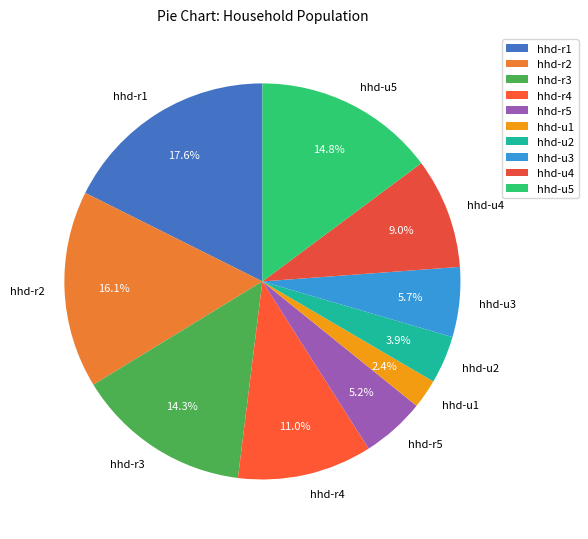

Approximately how many times larger is the value at hhd-u4 compared to hhd-r4?

0.8